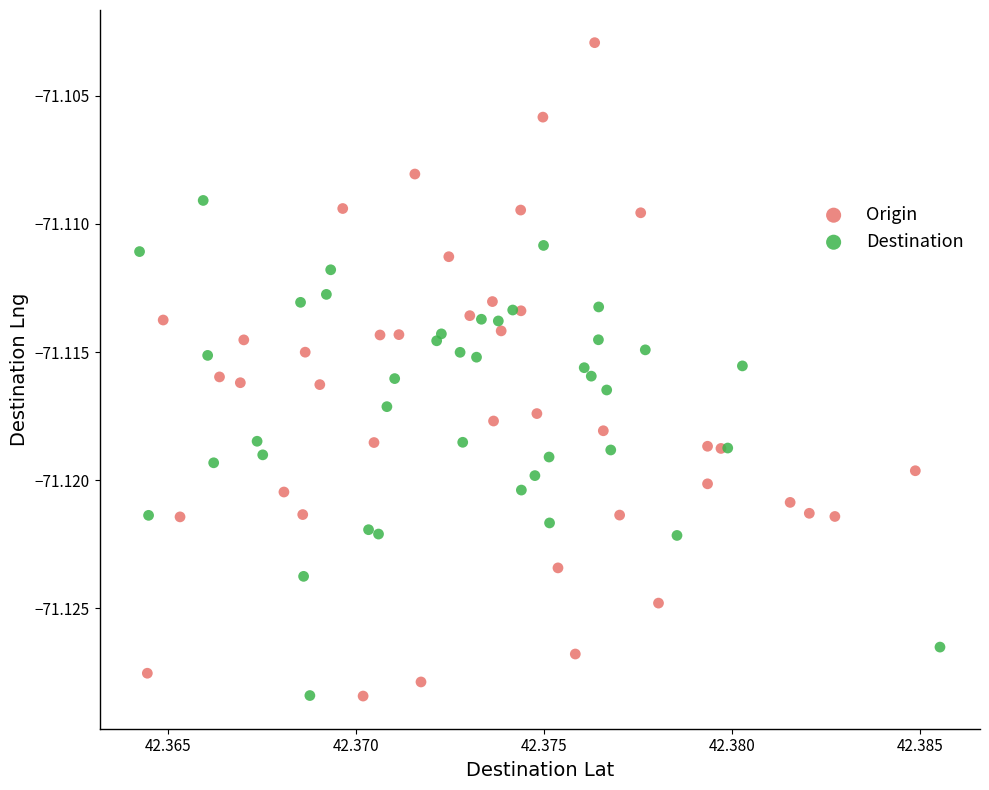

Which series has the largest Y range (max minus min)?

Origin